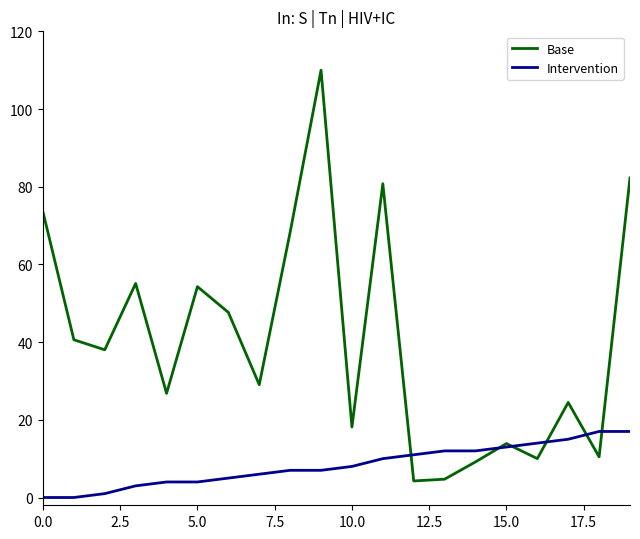

What are all the series names shown in the legend?

Base, Intervention